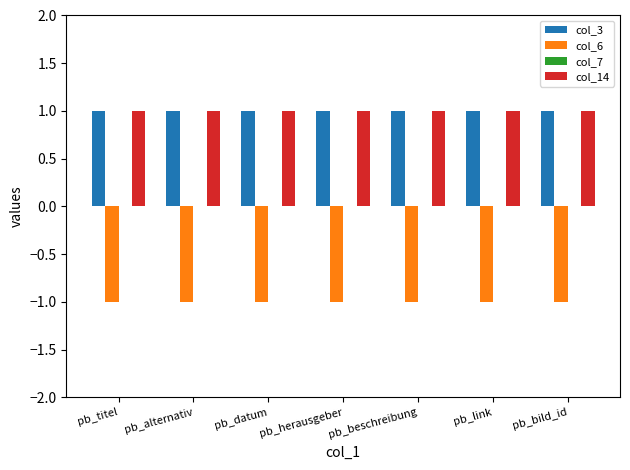

At how many categories does at least one series exceed 0?

7